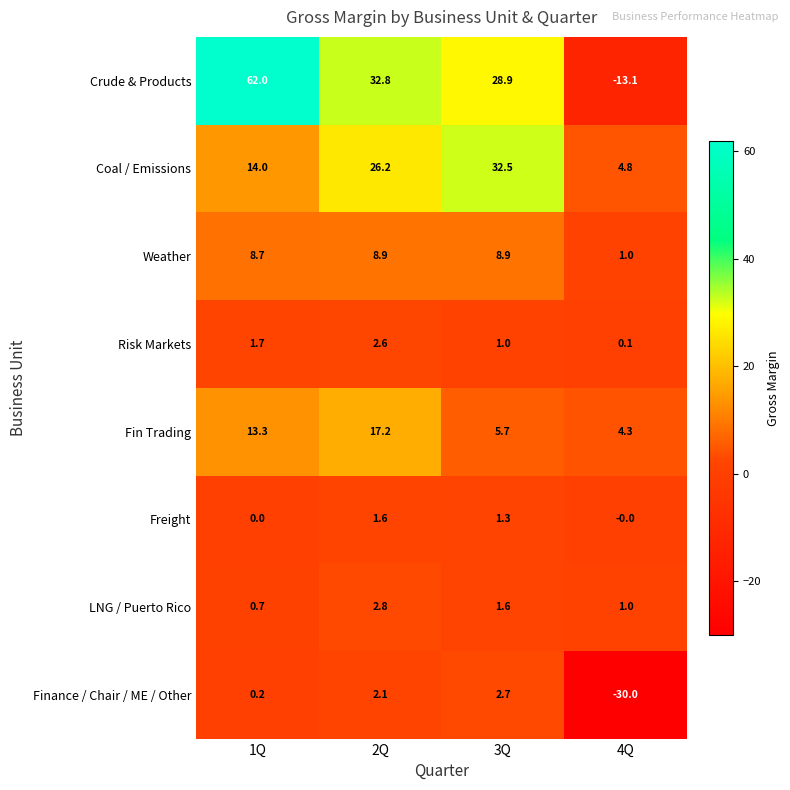

Which category has the lowest value across all series?

4Q